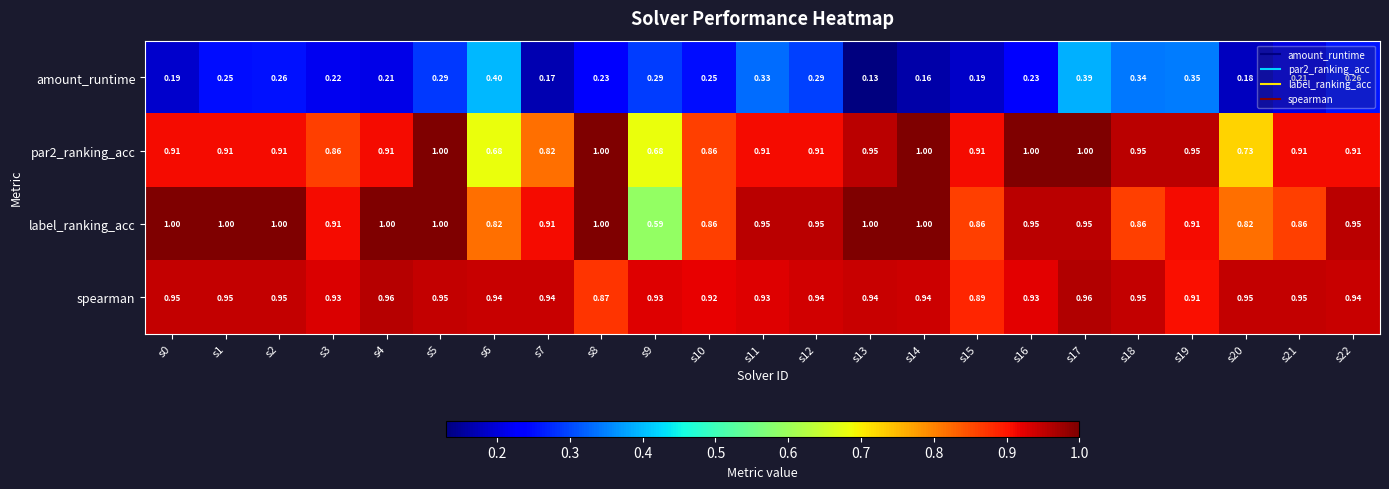

Which series has the largest range (max minus min)?

label_ranking_acc